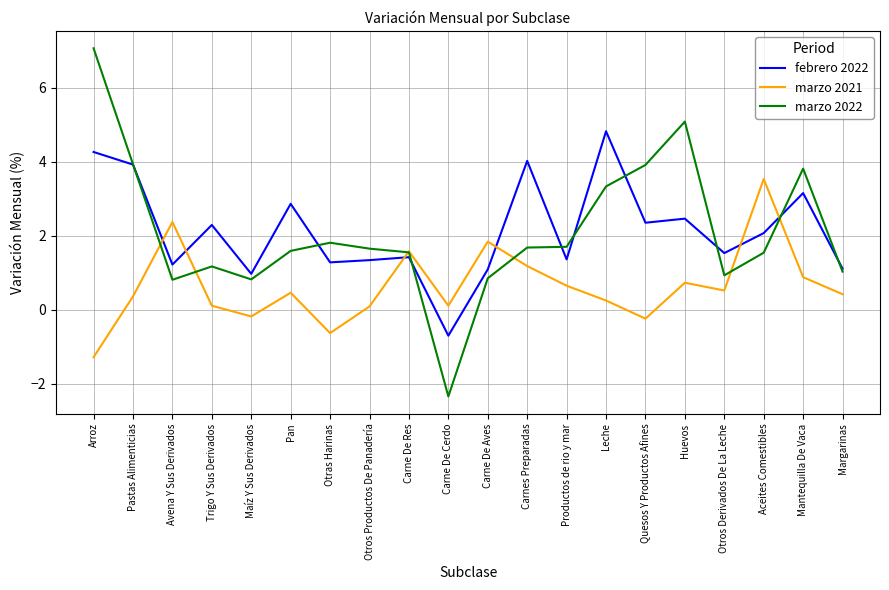

What is the difference between the highest and lowest values at Avena Y Sus Derivados?

1.6